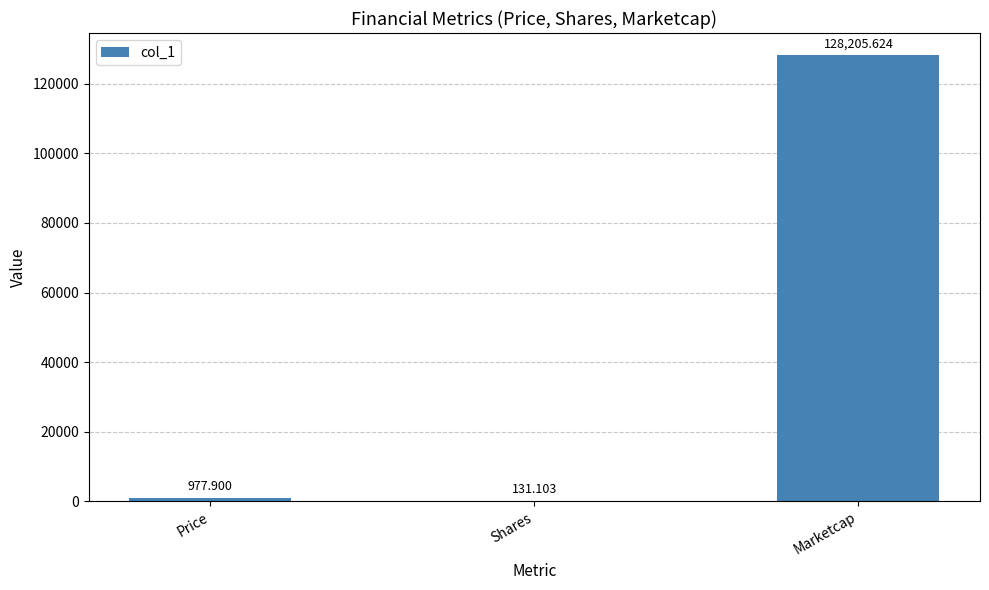

Reading left to right, transcribe all the data shown in this chart.

977.9	131.1	128205.6